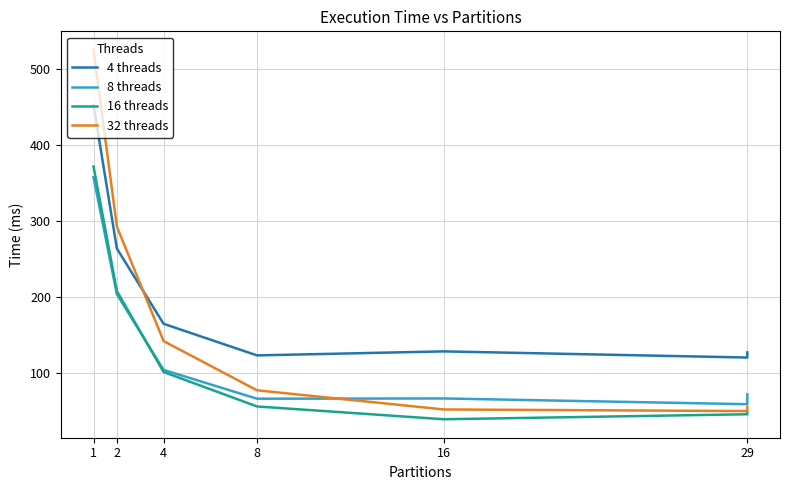

Where does the 16 threads series first go above 56?

1